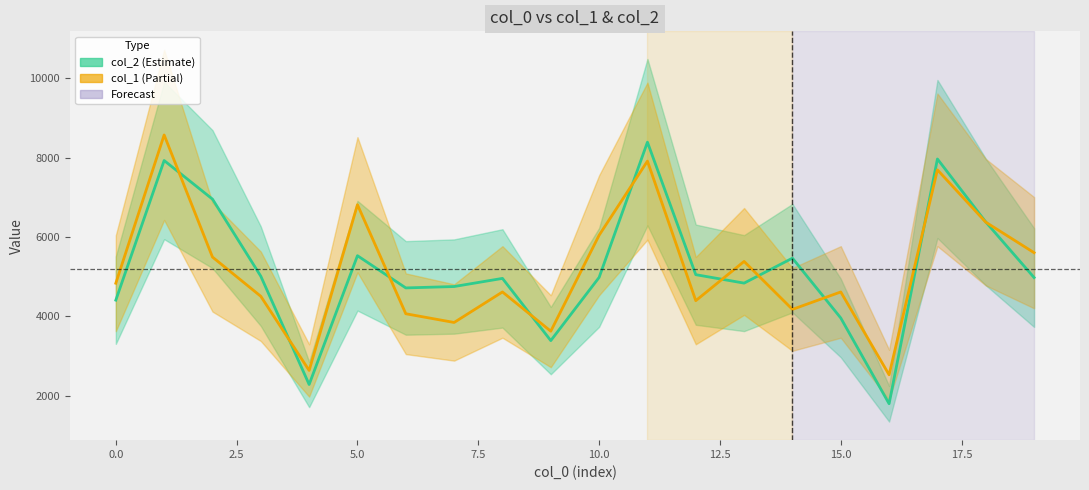

The col_1 series shows 3273.1 at 13. True or false?

False